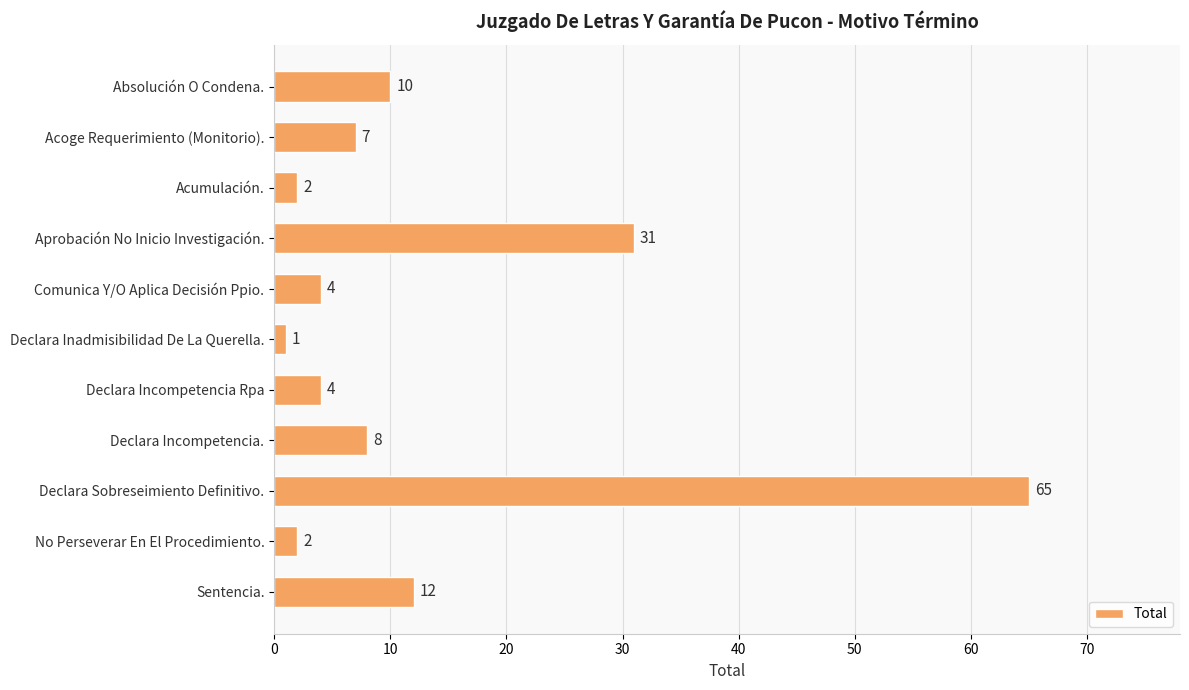

What is the change in value from Absolución O Condena. to Declara Incompetencia Rpa?

-6